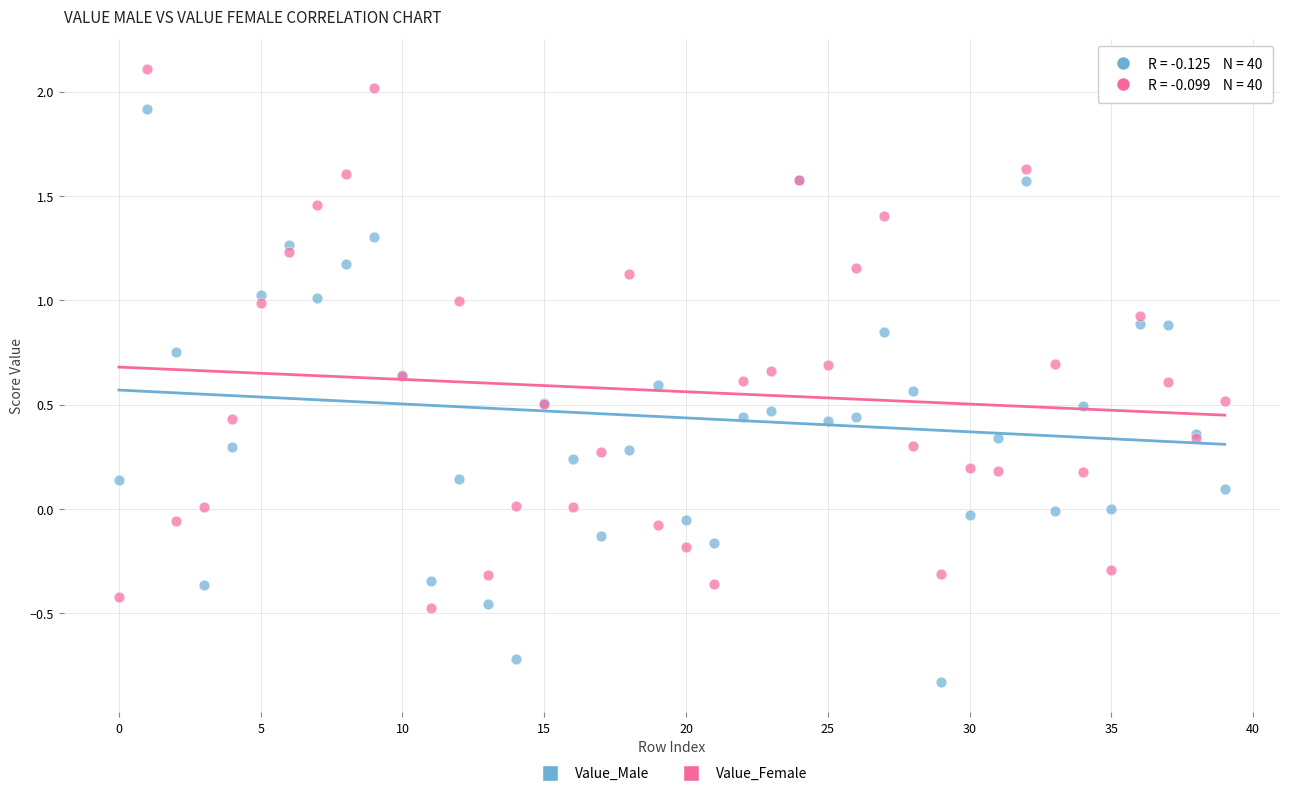

What are all the series names shown in the legend?

Value_Male, Value_Female